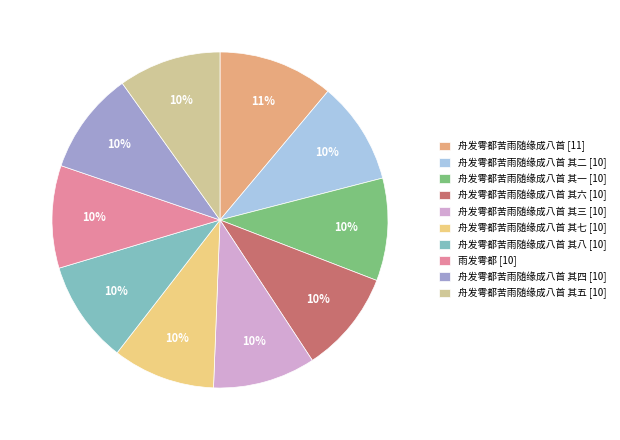

Rank the categories by value from highest to lowest.

舟发雩都苦雨随缘成八首, 舟发雩都苦雨随缘成八首 其八, 舟发雩都苦雨随缘成八首 其七, 舟发雩都苦雨随缘成八首 其六, 舟发雩都苦雨随缘成八首 其五, 舟发雩都苦雨随缘成八首 其四, 舟发雩都苦雨随缘成八首 其三, 舟发雩都苦雨随缘成八首 其二, 舟发雩都苦雨随缘成八首 其一, 雨发雩都